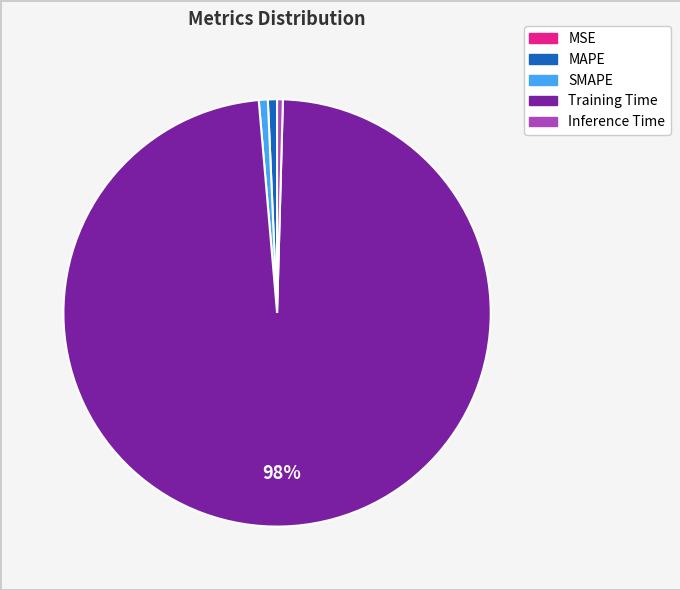

To the nearest percent, what is the difference between the largest and smallest slice percentages?

98%